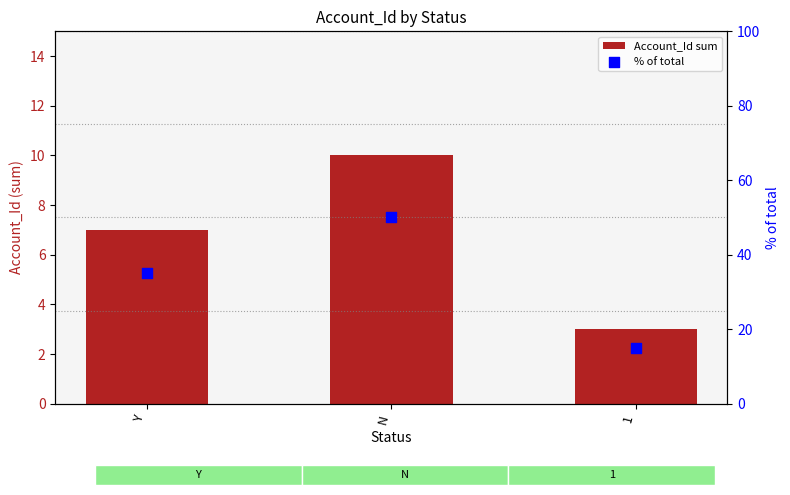

What is the total value across all series at 1?

18